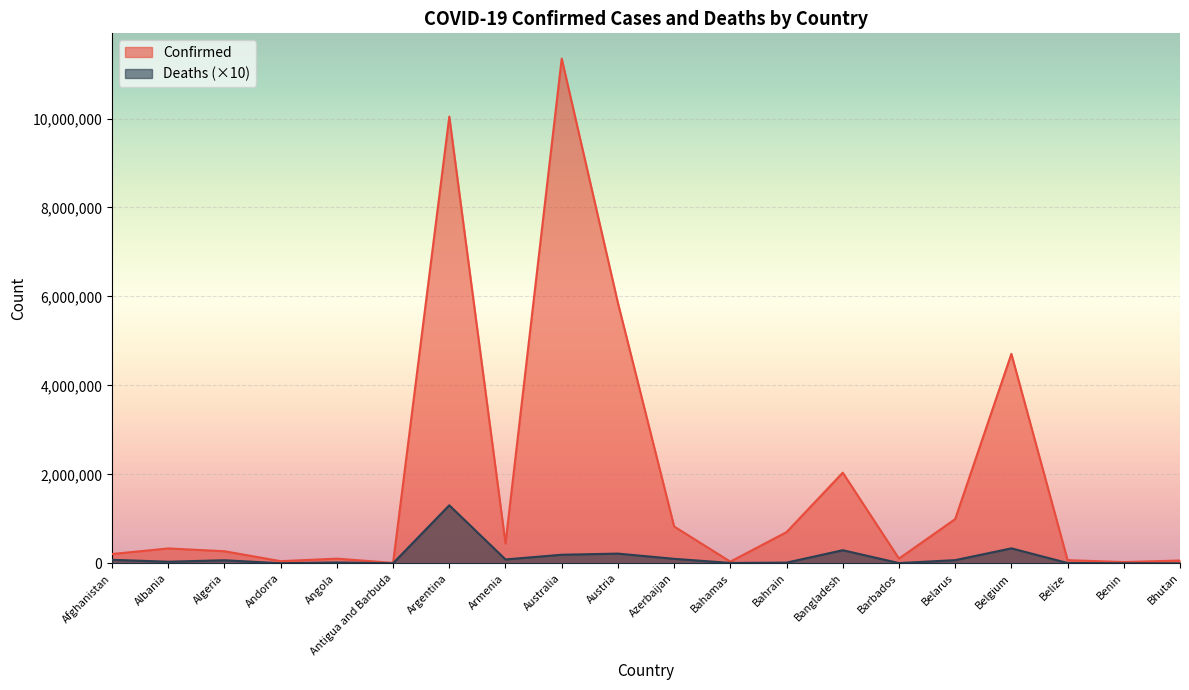

Reading left to right, transcribe all the data shown in this chart.

Confirmed: 209083	334291	271424	47866	105184	9106	10042136	446332	11347698	5854661	828320	37491	700835	2037738	106434	994037	4708273	70721	27990	62611
Deaths: 78960	35960	68810	1650	19310	1460	1304480	87190	192650	218070	101020	8330	15440	294450	5730	71180	336630	6880	1630	210